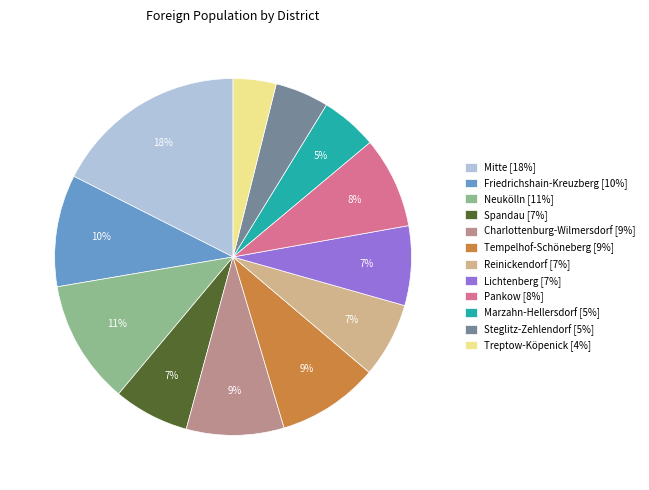

Is the sum of Mitte [18%] and Tempelhof-Schöneberg [9%] greater than half?

No